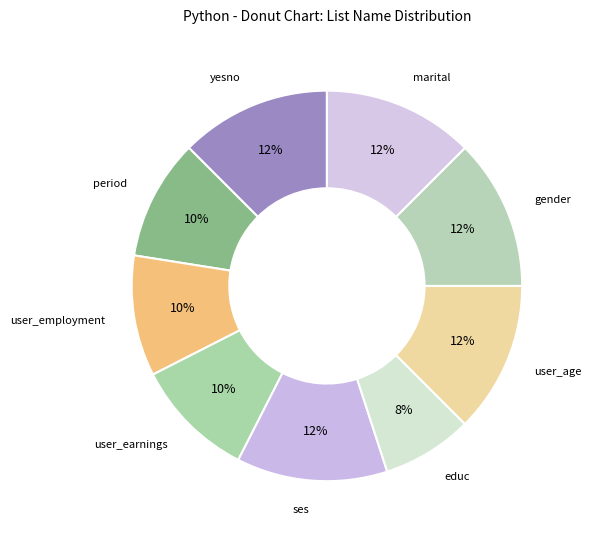

Approximately how many times larger is the value at marital compared to ses?

1.0